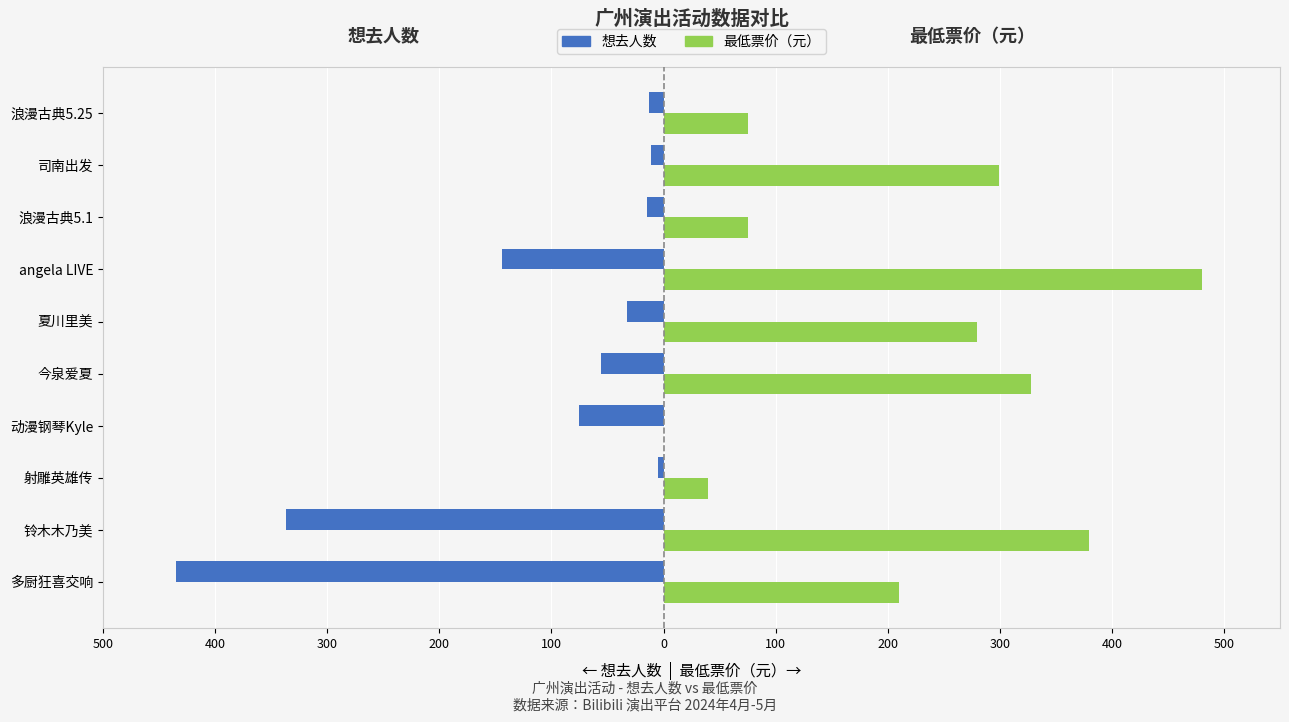

What are all the series names shown in the legend?

想去人数, 最低票价（元）